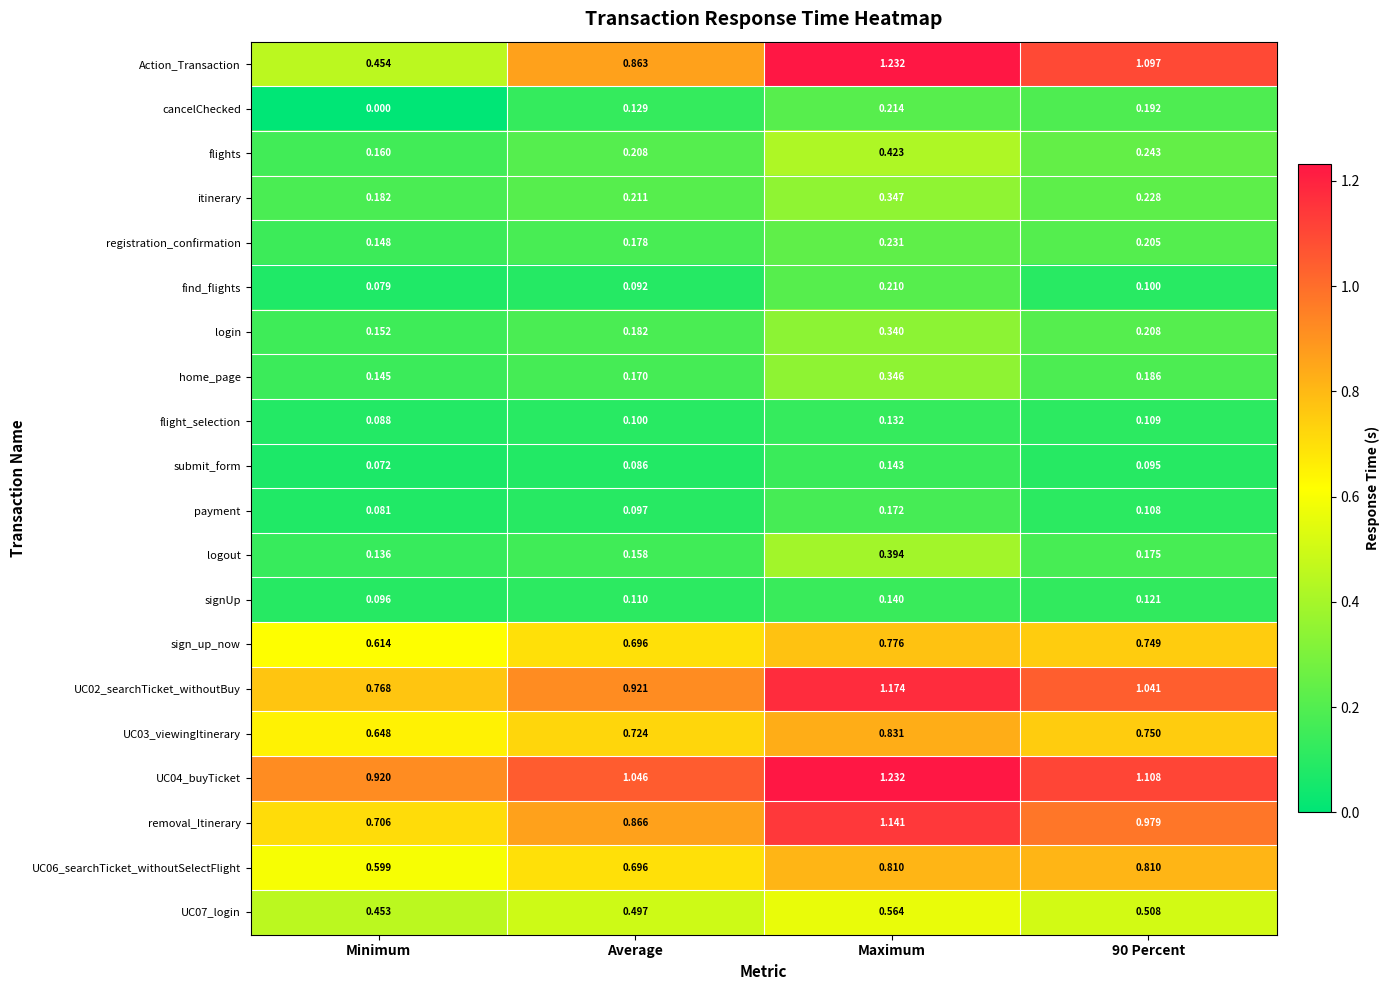

Which series changed the most between Minimum and 90 Percent?

Action_Transaction